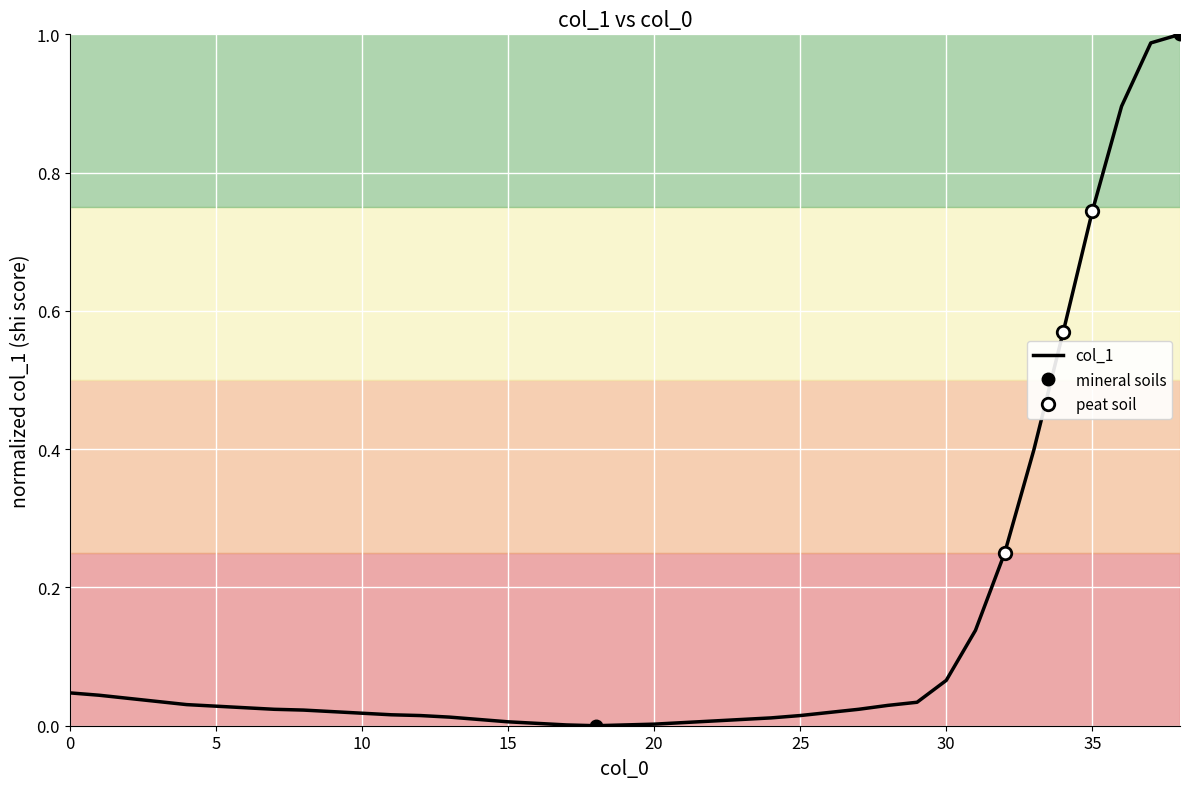

What is the difference between the maximum and minimum values?

1.0